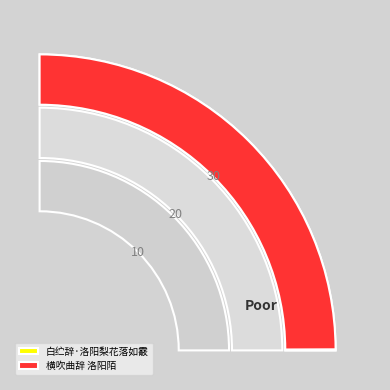

Count the number of slices in the pie.

2